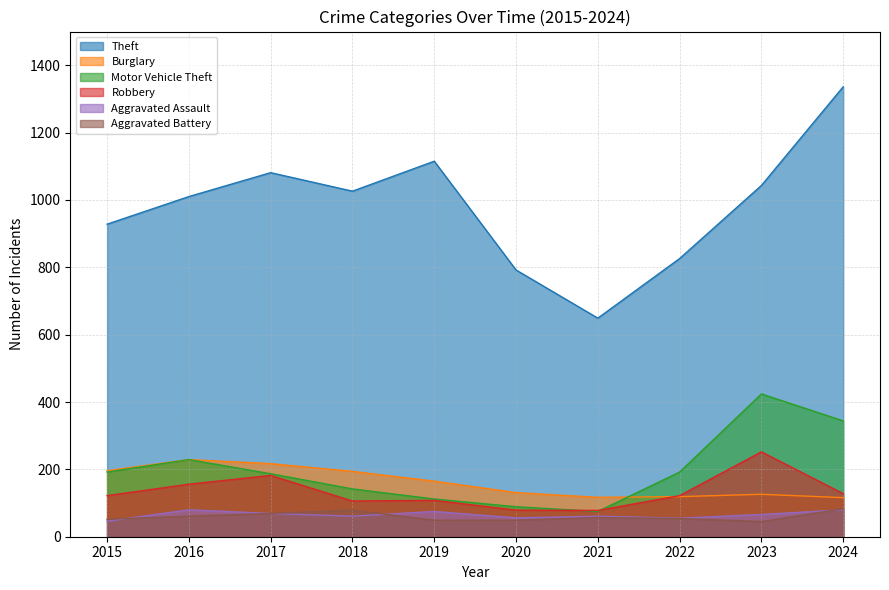

What is the difference between the highest and lowest values at 2016?

949